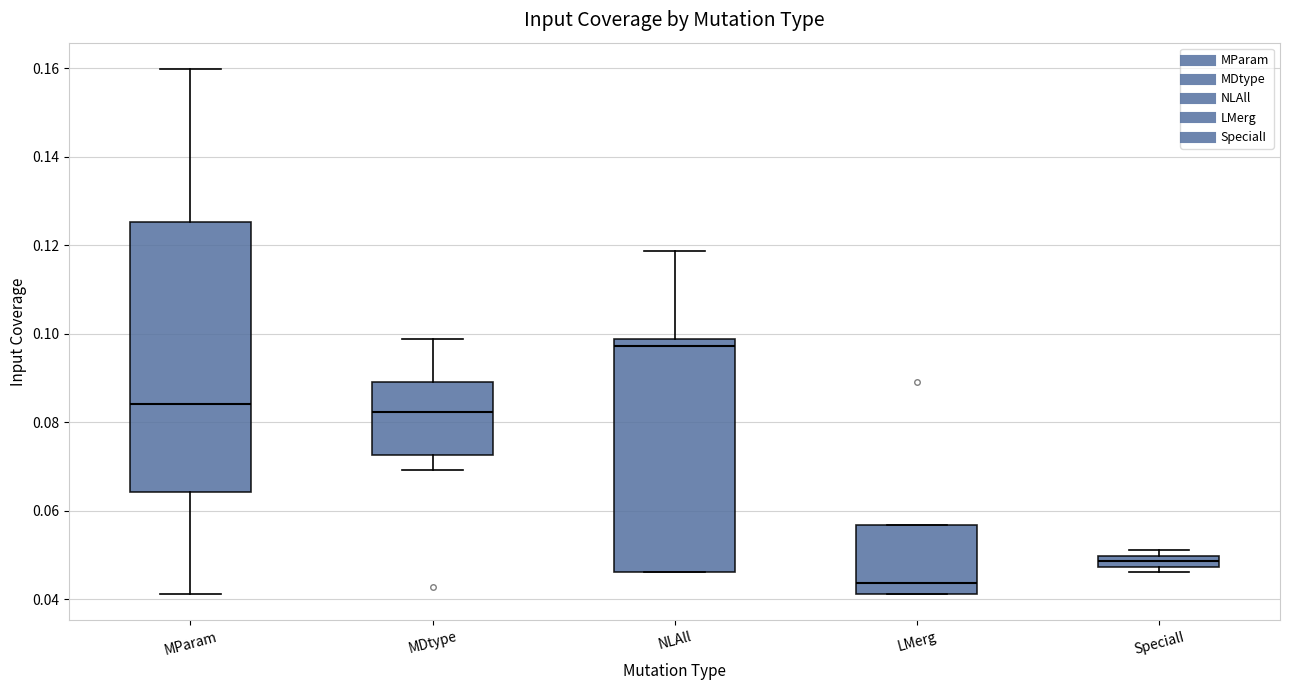

Which box's median line is the lowest?

LMerg